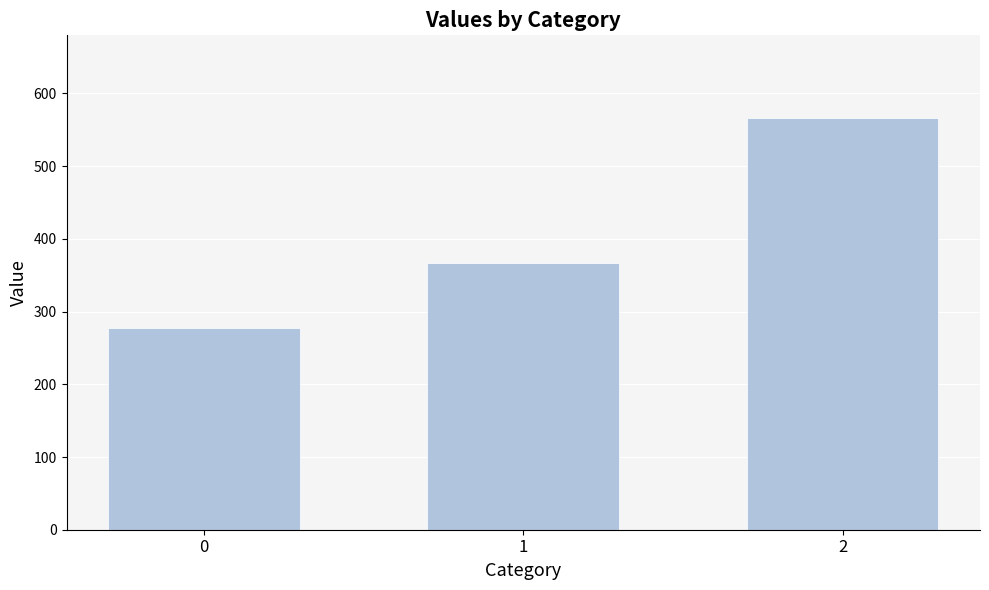

What is the ratio of the value at 2 to the value at 0?

2.0